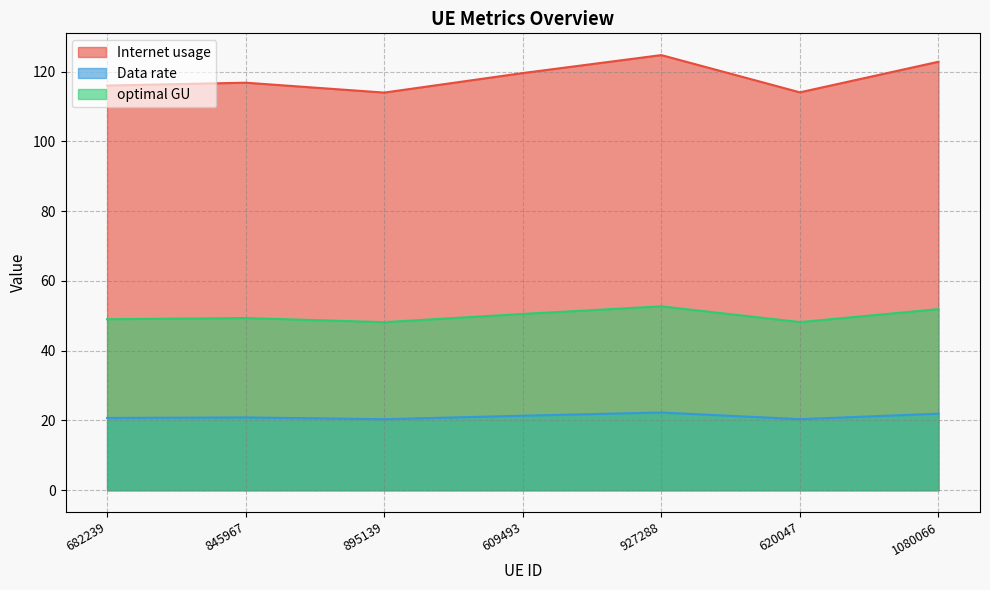

True or false: Internet usage and Data rate intersect in this chart.

False